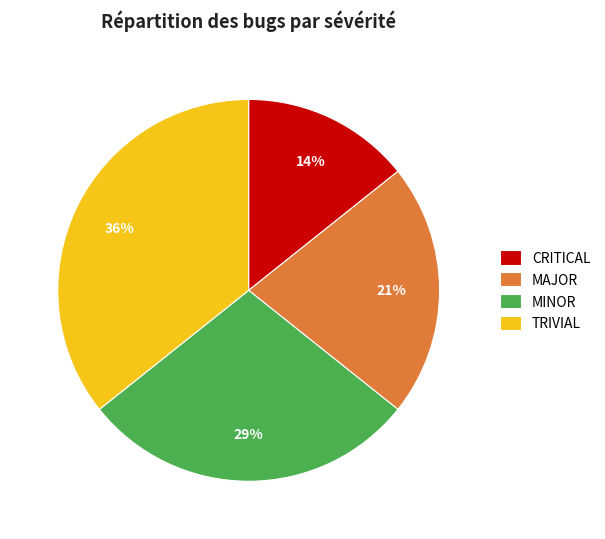

True or false: MAJOR accounts for 15% of the total.

False